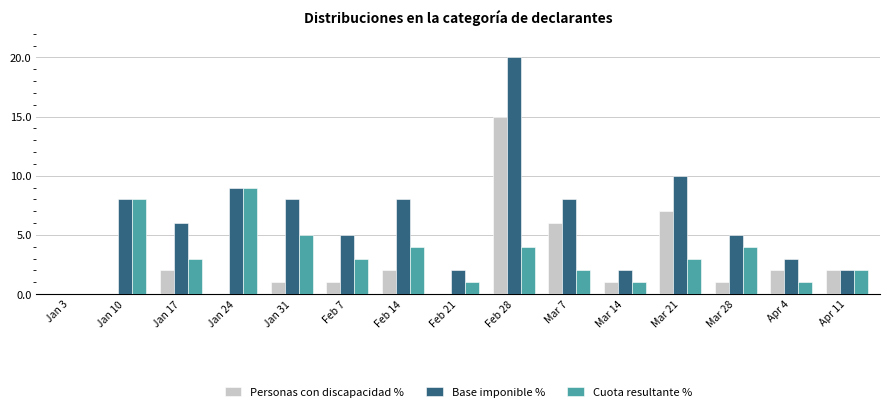

Between Jan 10 and Mar 21, which series saw the biggest shift?

Personas con discapacidad %